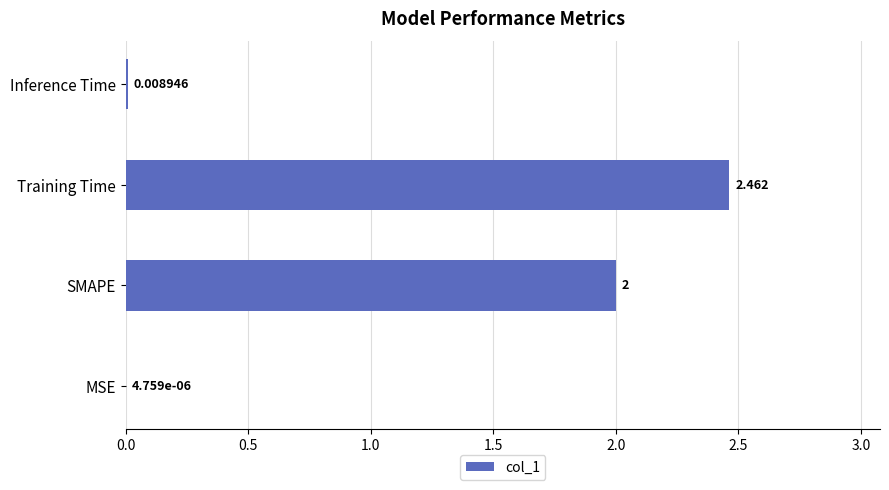

What is the sum of all values?

4.5